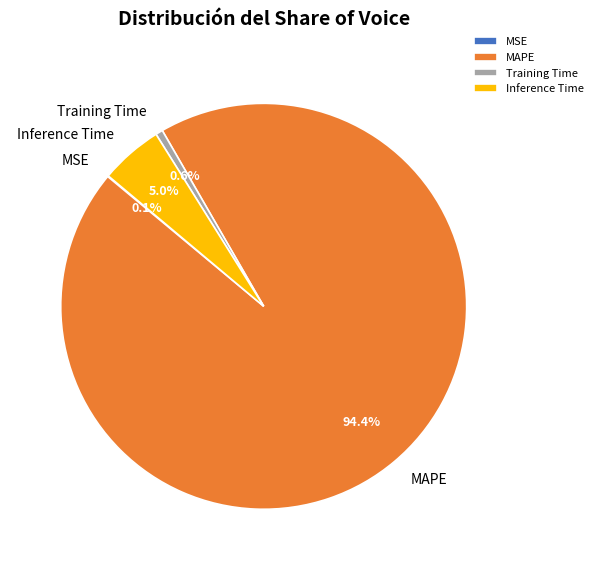

Is MAPE the majority of the pie?

Yes